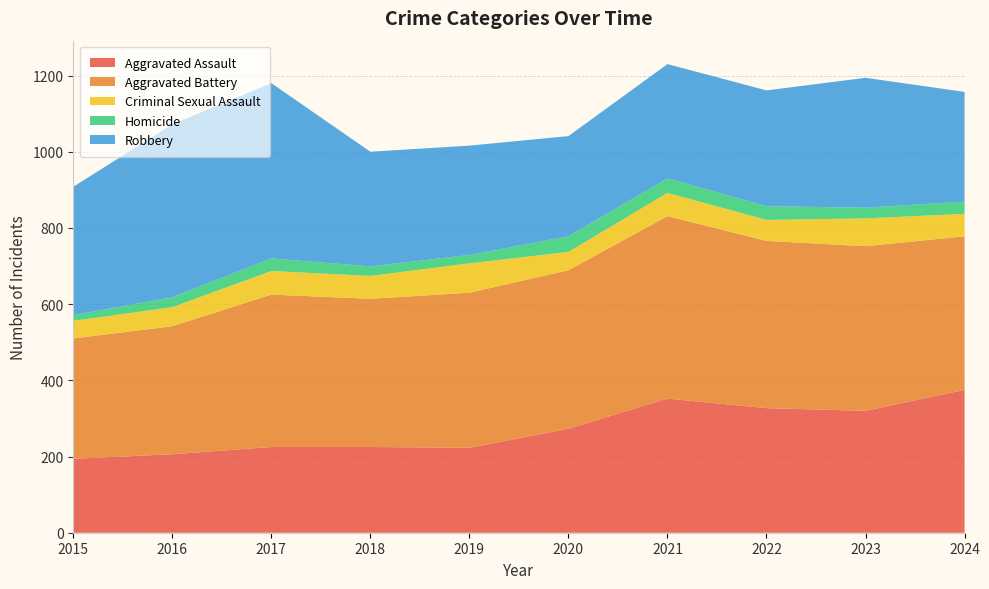

Reading left to right, transcribe all the data shown in this chart.

Aggravated Assault: 2015=194	2016=206	2017=225	2018=225	2019=223	2020=273	2021=352	2022=327	2023=320	2024=375
Aggravated Battery: 2015=316	2016=336	2017=400	2018=389	2019=407	2020=416	2021=479	2022=439	2023=432	2024=403
Criminal Sexual Assault: 2015=46	2016=50	2017=62	2018=60	2019=77	2020=48	2021=61	2022=55	2023=73	2024=59
Homicide: 2015=15	2016=26	2017=33	2018=25	2019=22	2020=41	2021=38	2022=36	2023=28	2024=32
Robbery: 2015=337	2016=454	2017=460	2018=301	2019=287	2020=263	2021=300	2022=304	2023=341	2024=288